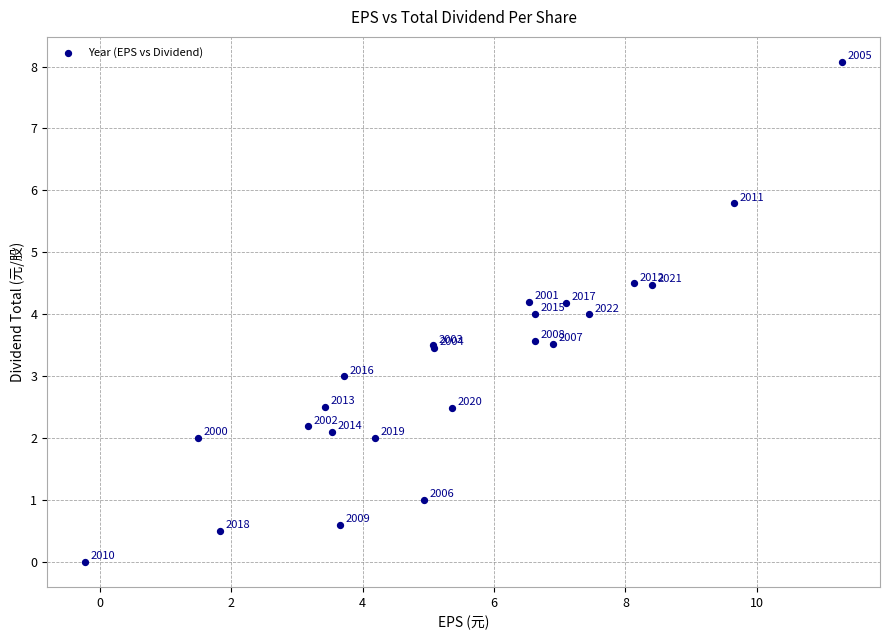

What Y value in the scatter plot is closest to 4?

4.0